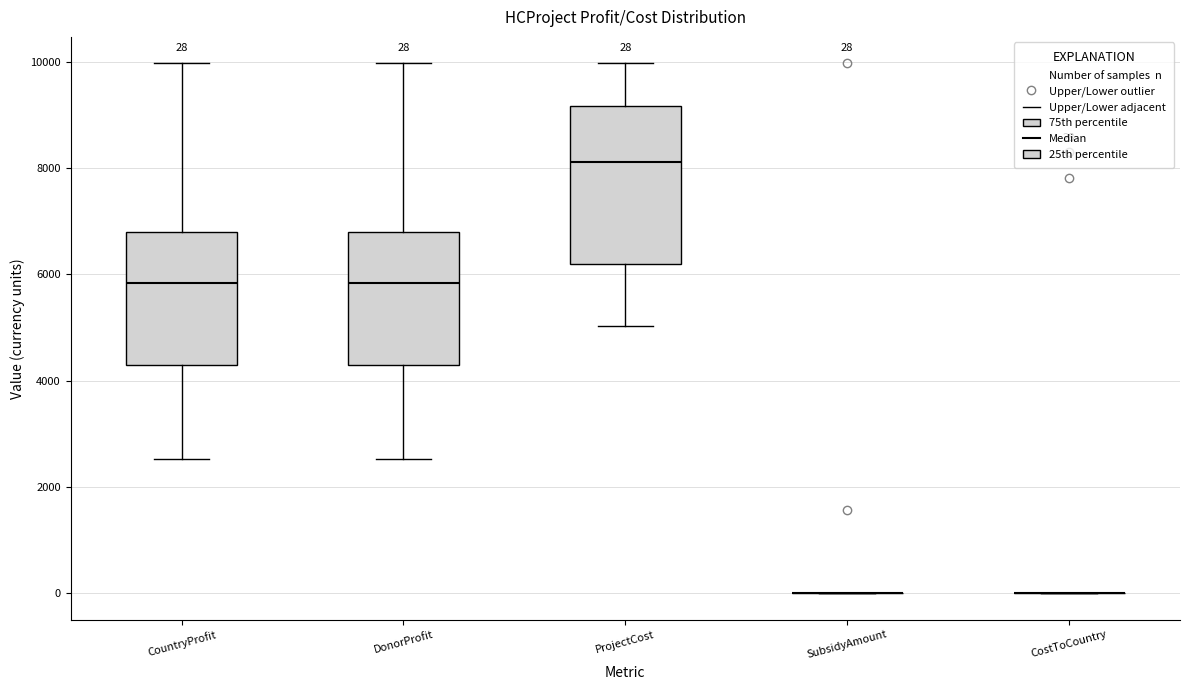

Comparing the boxes themselves (not the whiskers), which one is the tallest?

ProjectCost